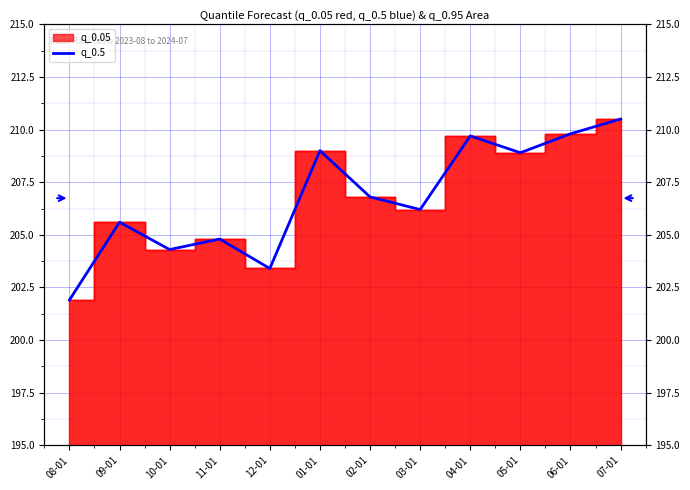

Which category has the lowest value across all series?

08-01